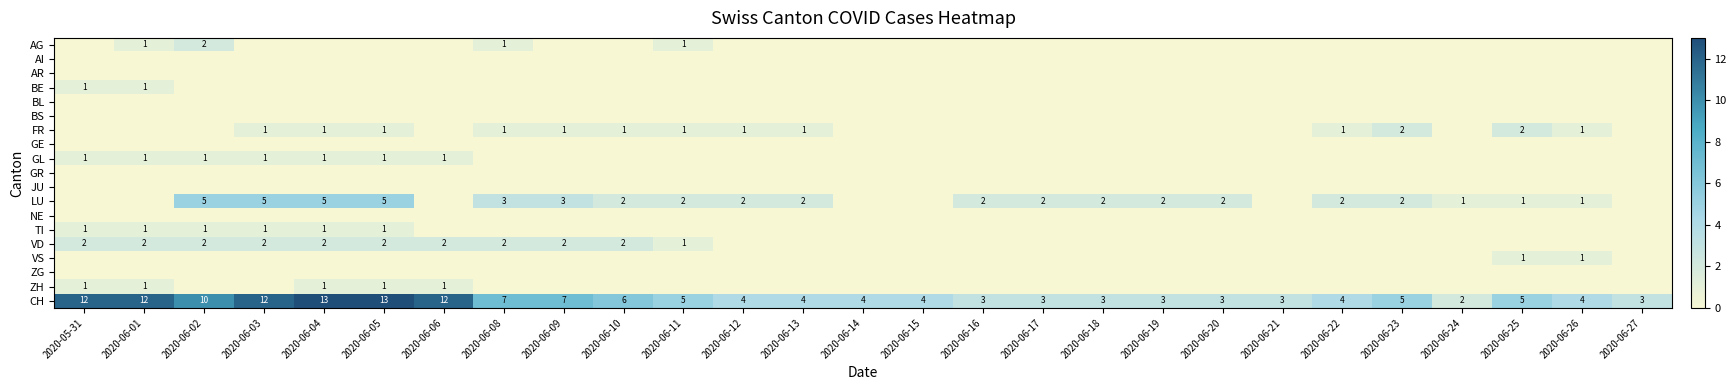

At which category is the sum across all series the highest?

2020-06-04